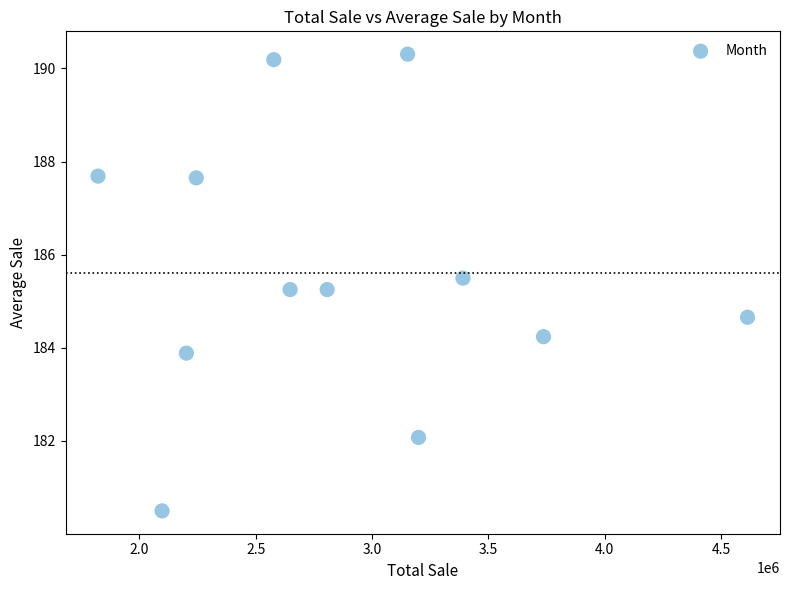

What is the range of Y values (max minus min)?

9.8